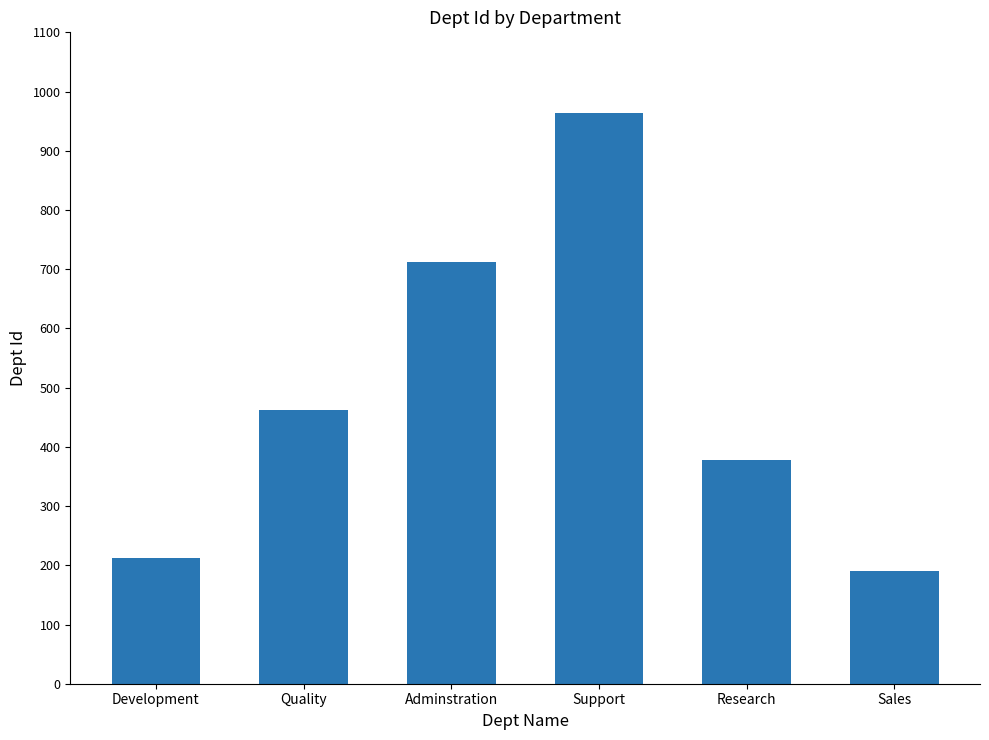

Reading left to right, what are all the values shown in this chart?

Development=213	Quality=463	Adminstration=713	Support=963	Research=378	Sales=190